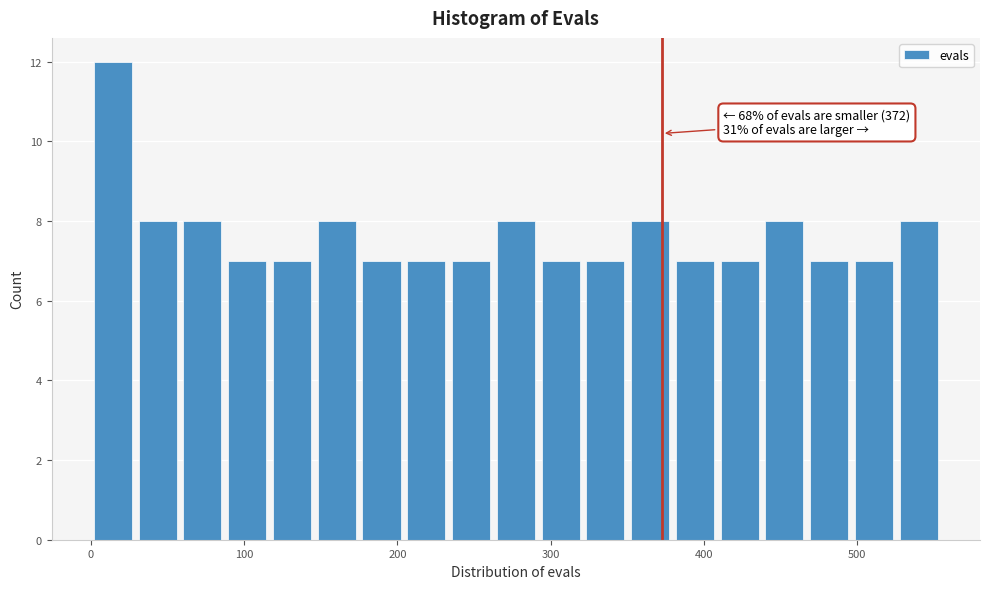

Read against the x-axis, roughly where is the centre of the tallest bar?

10